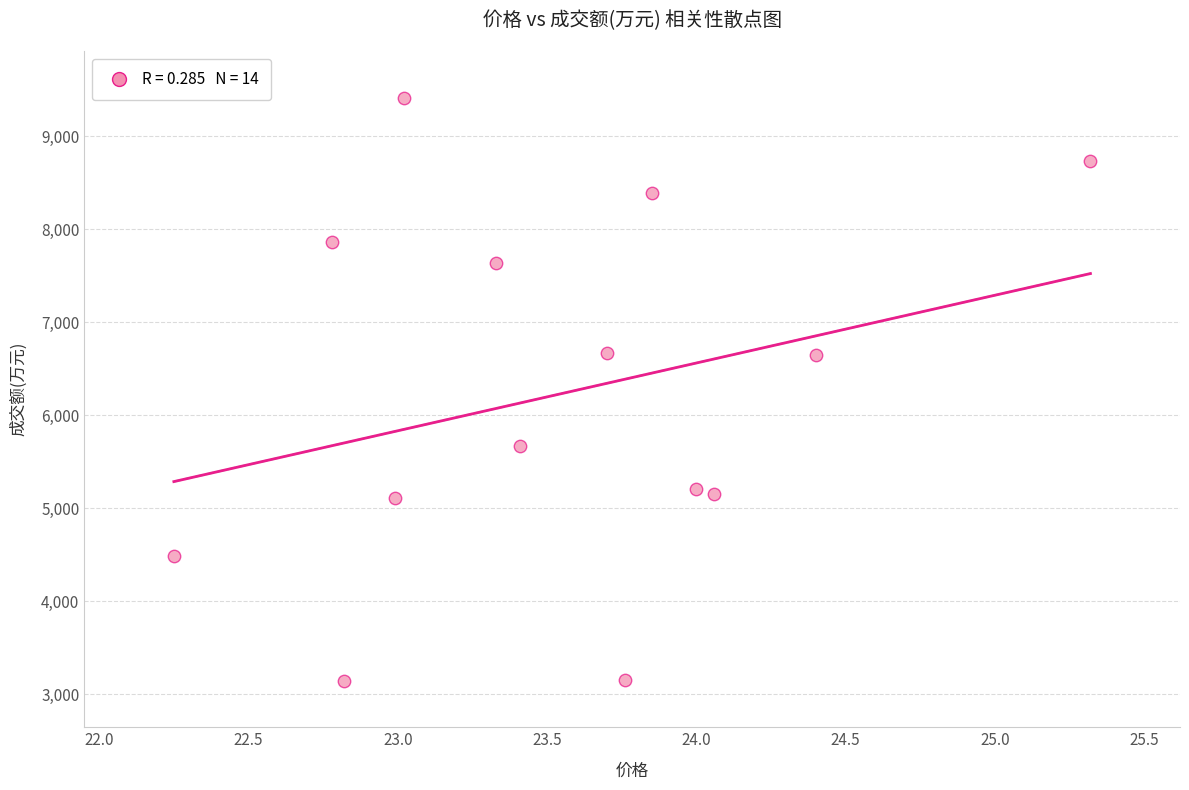

What is the range of Y values (max minus min)?

6265